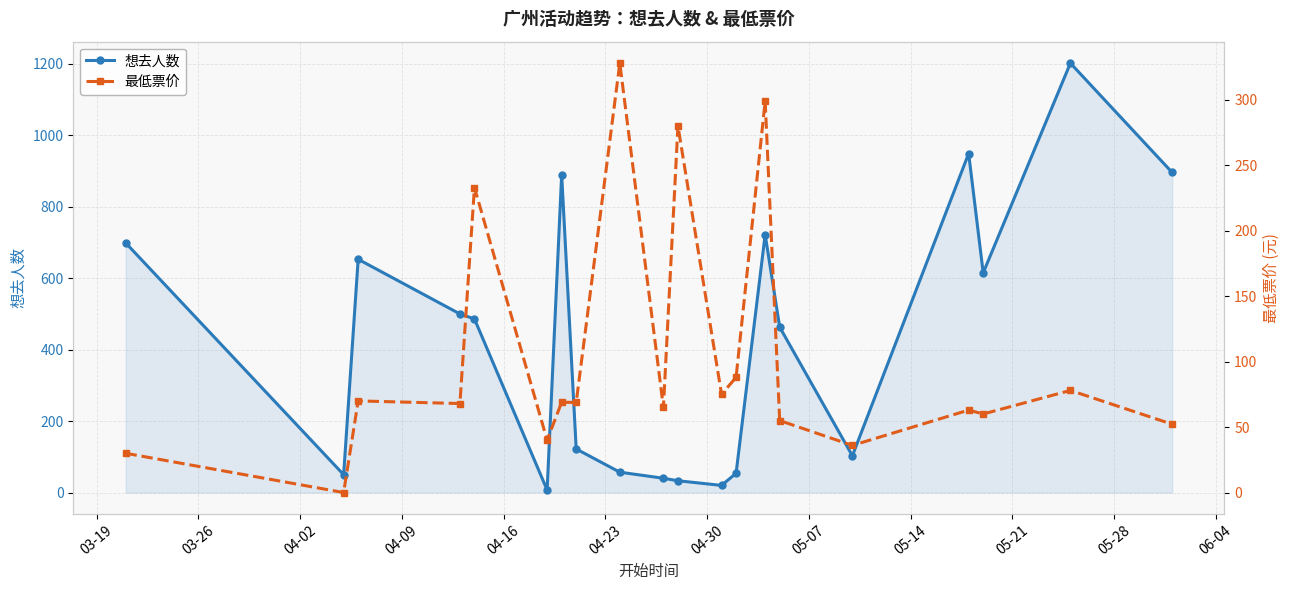

In 最低票价, how many points are lower than both neighbors (excluding endpoints)?

8